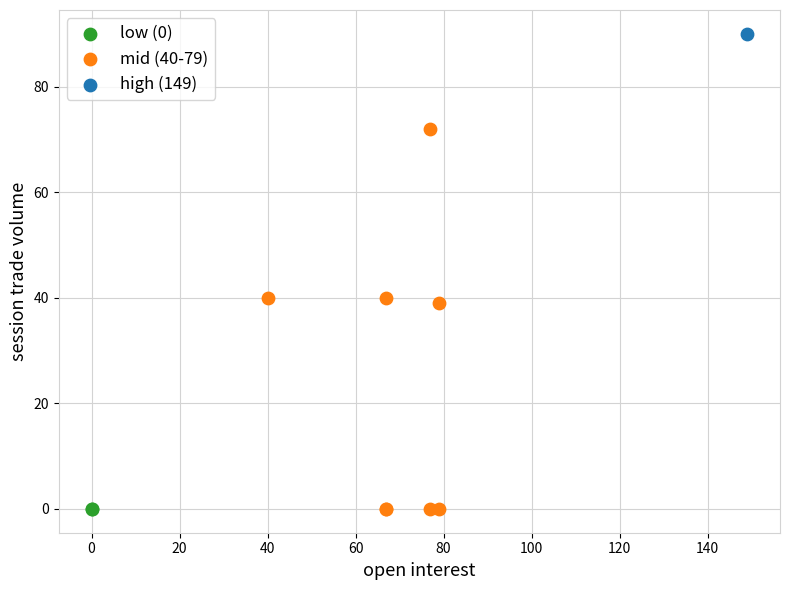

What are all the series names shown in the legend?

low (0), mid (40-79), high (149)